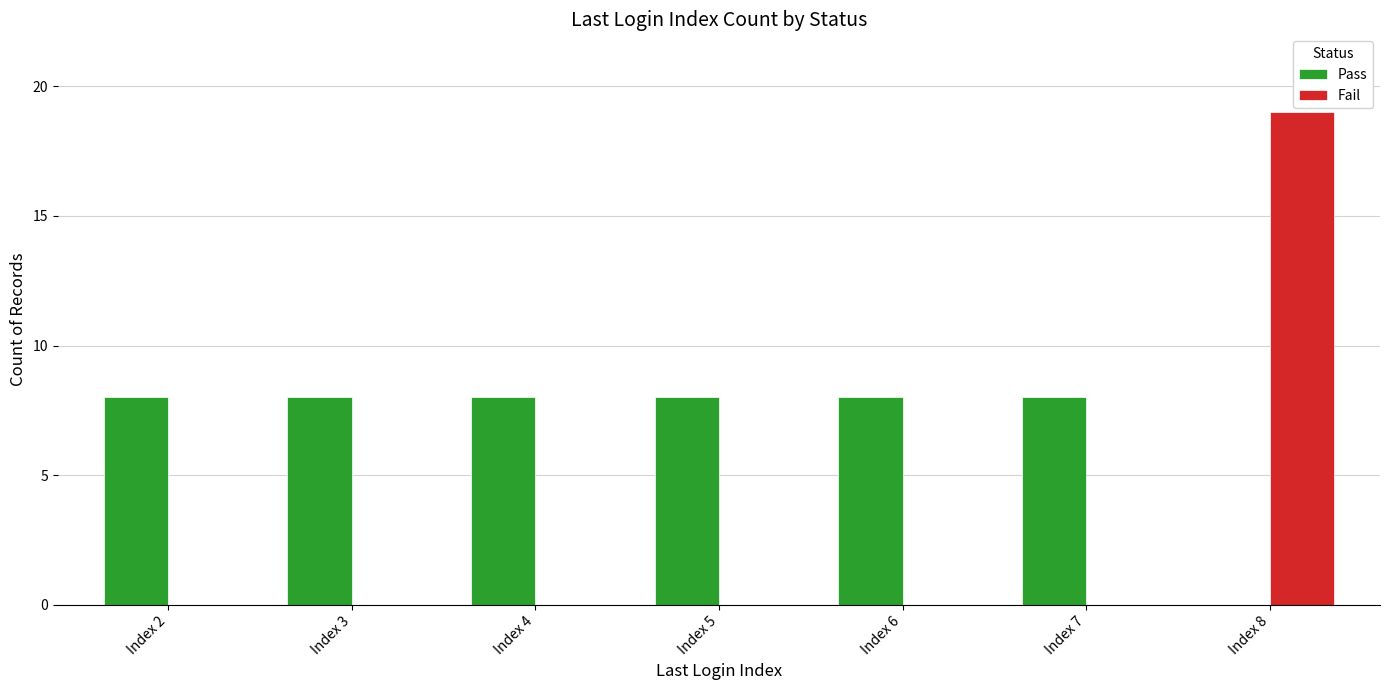

How many groups of bars are there?

7